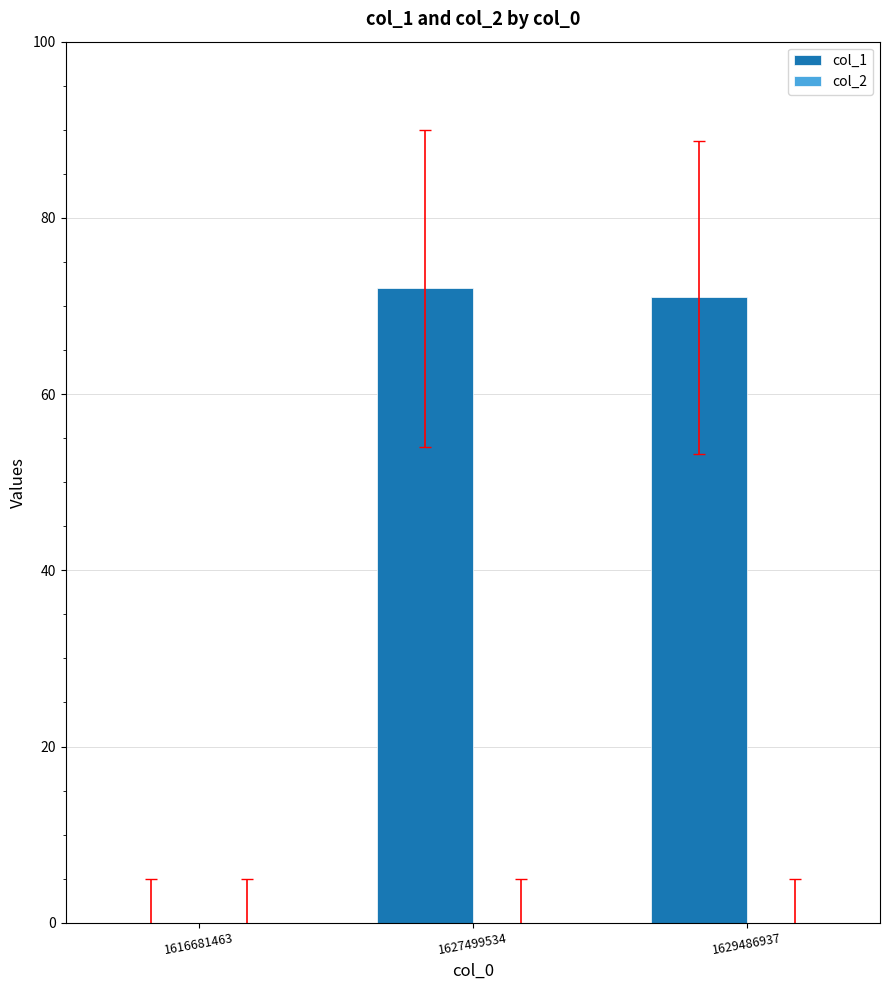

Which has a higher value, 1629486937 or 1616681463?

1629486937